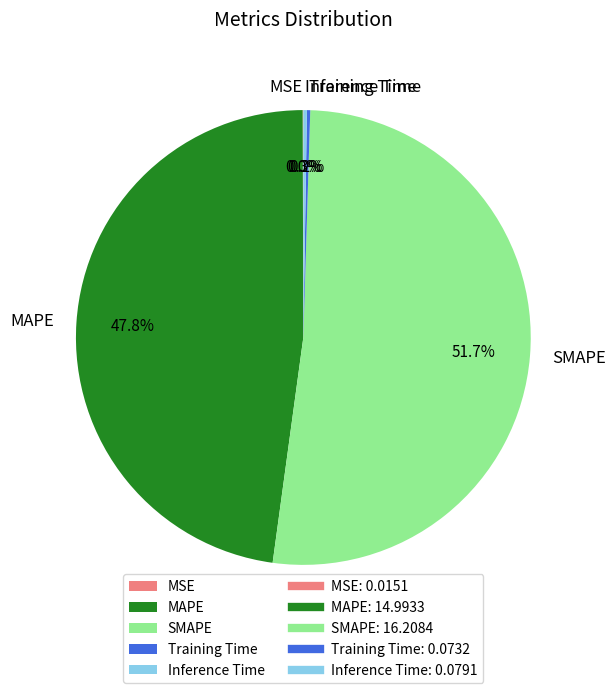

Which slice is the largest?

SMAPE